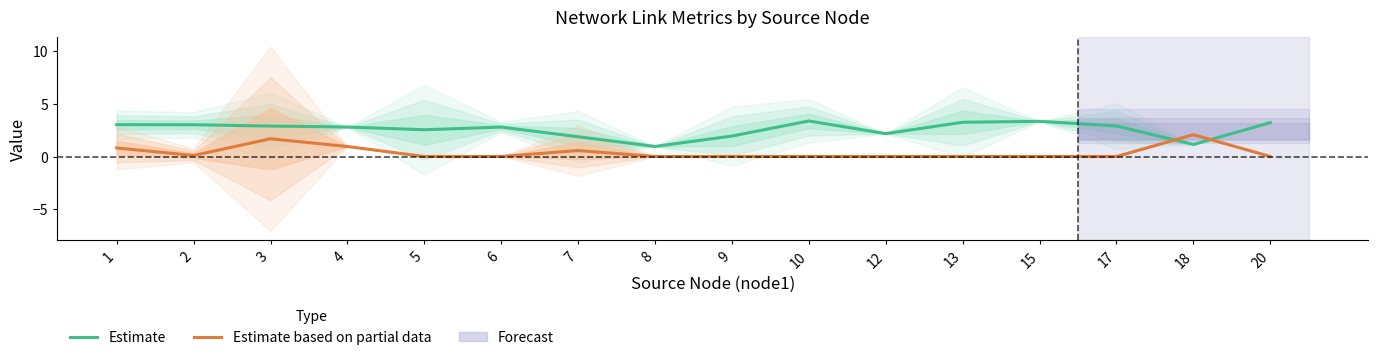

What is the maximum value for Estimate based on partial data?

2.1